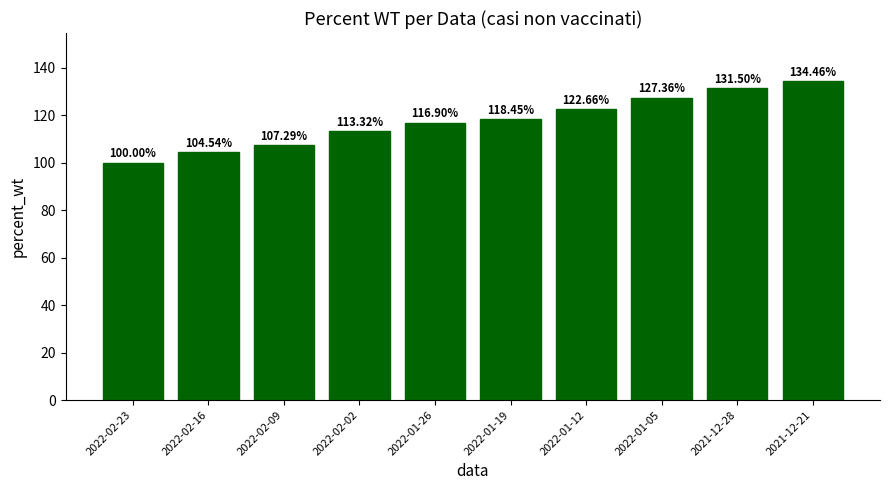

What is the average value?

117.6